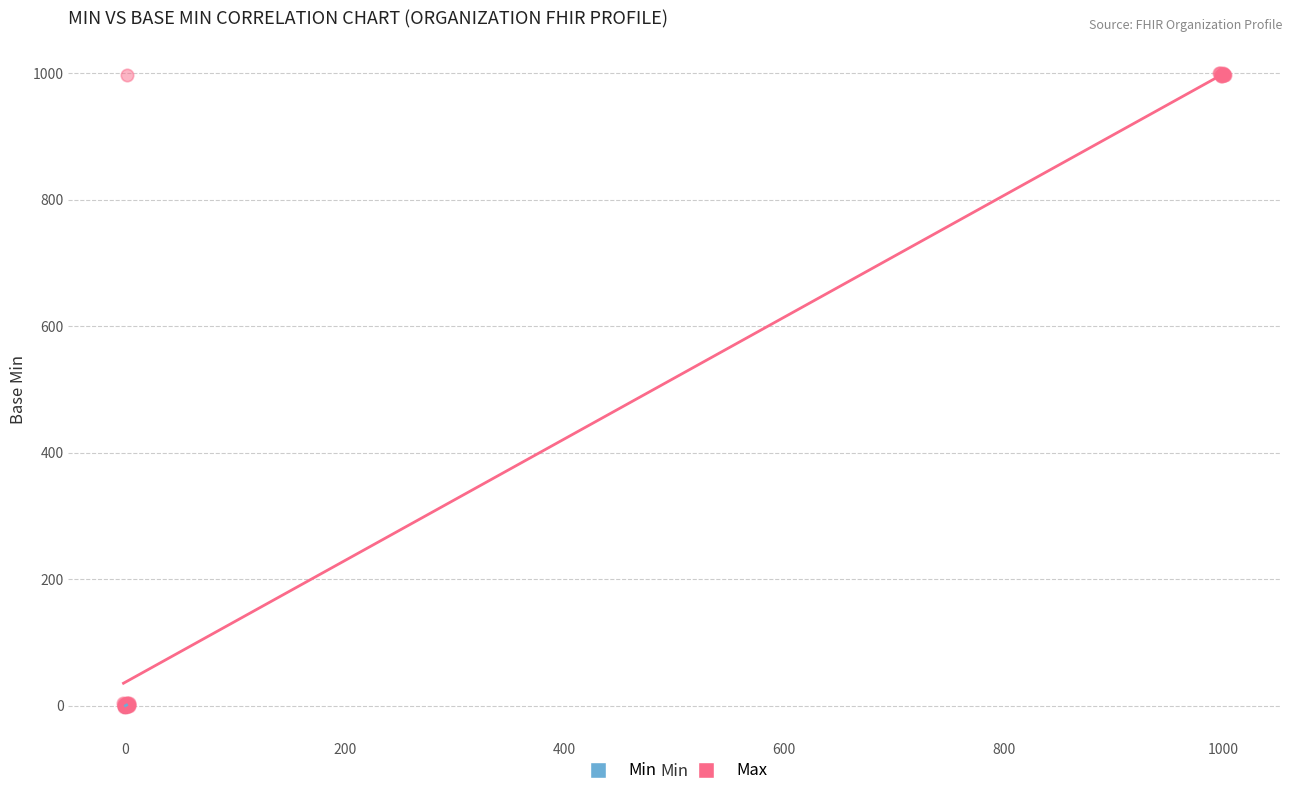

Which series has the widest spread of Y values?

Max